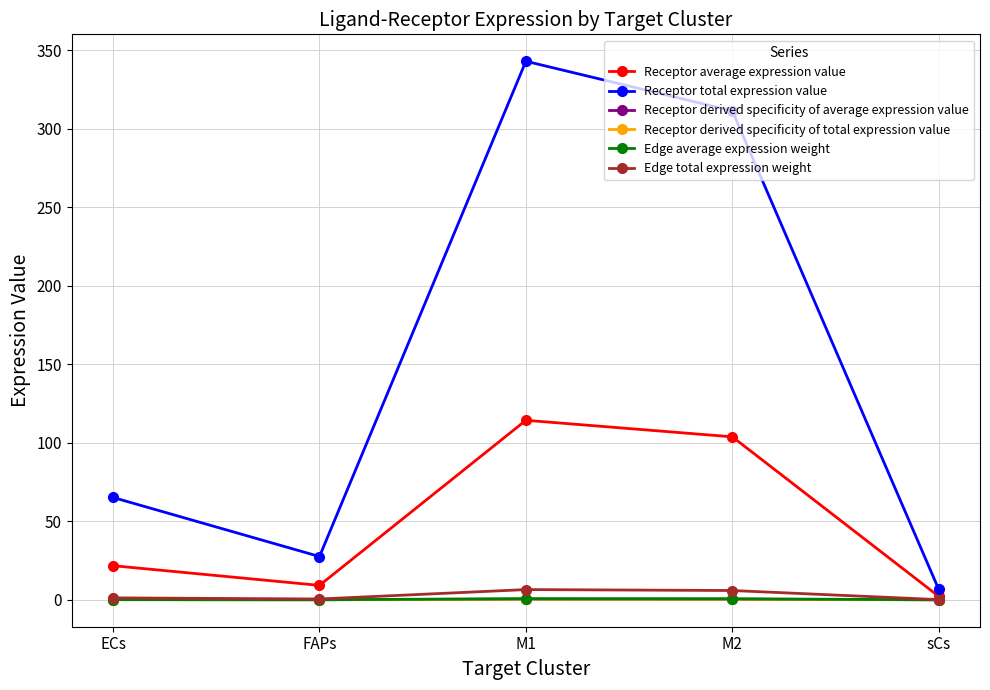

What is the total value across all series at FAPs?

37.4